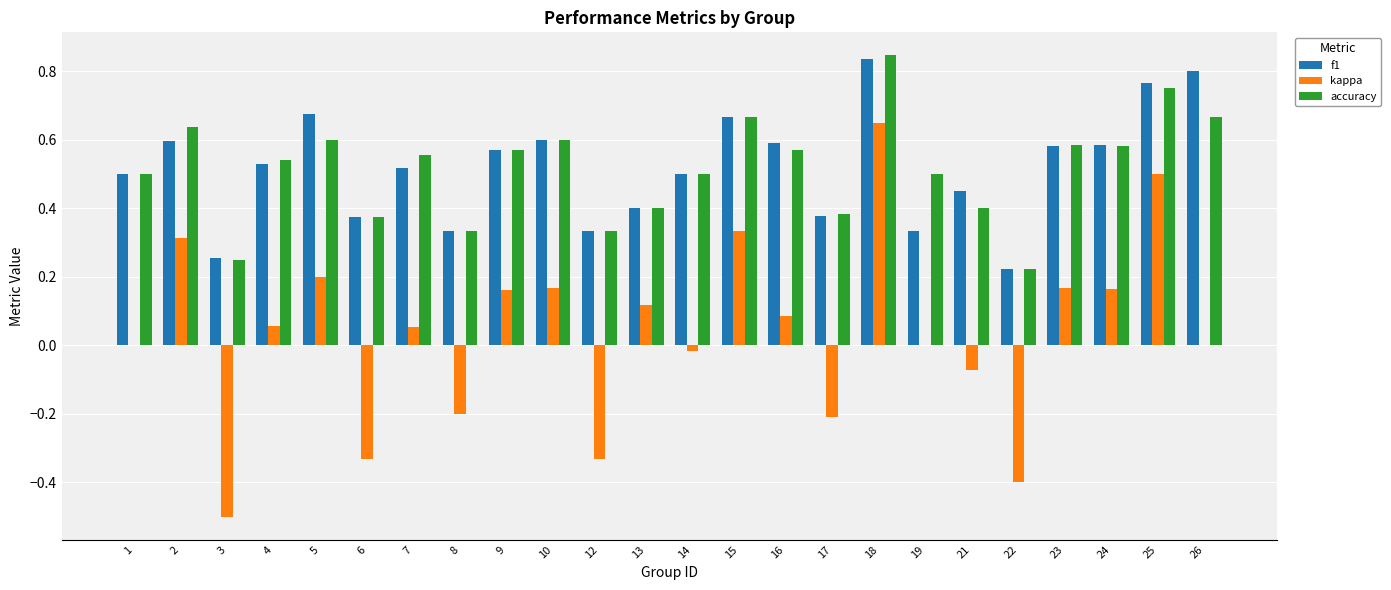

What is the sum of all accuracy values?

12.4